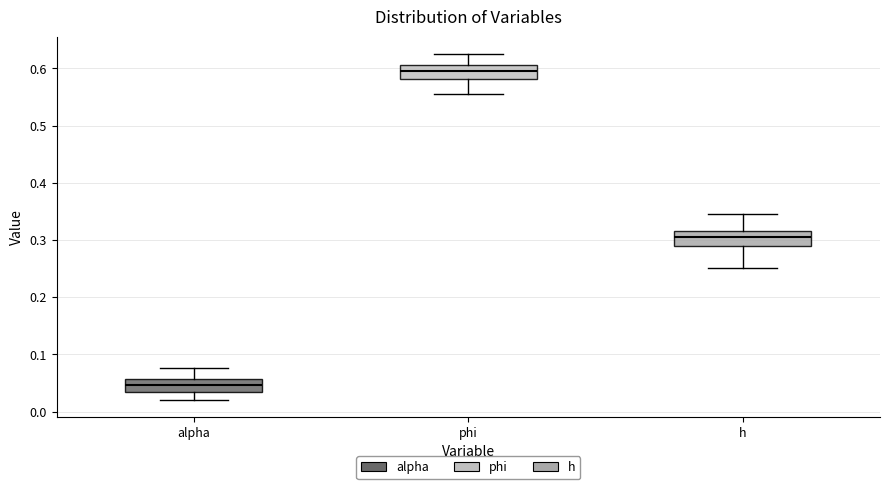

Which box has the lowest median line?

alpha